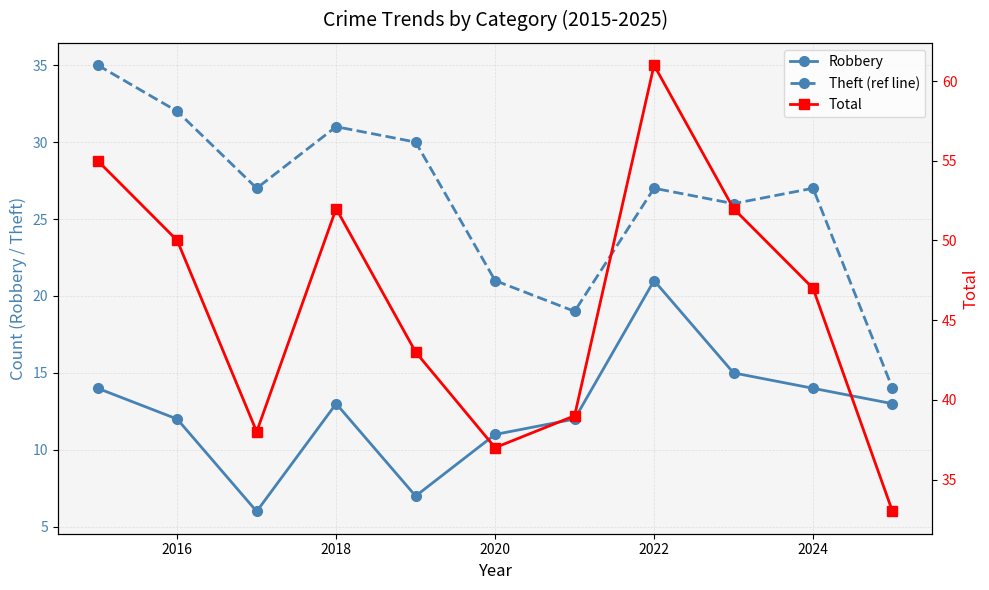

Which series has the largest total across all categories?

Total